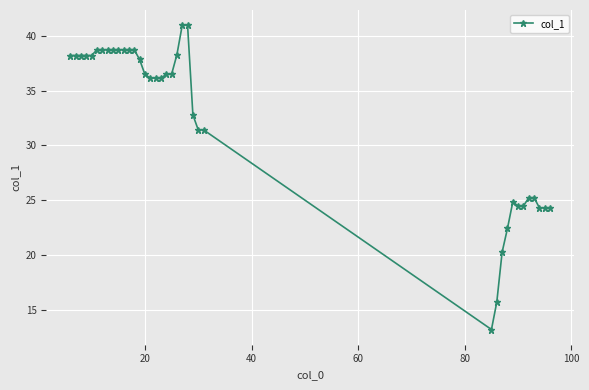

What is the maximum value shown in the chart?

41.0